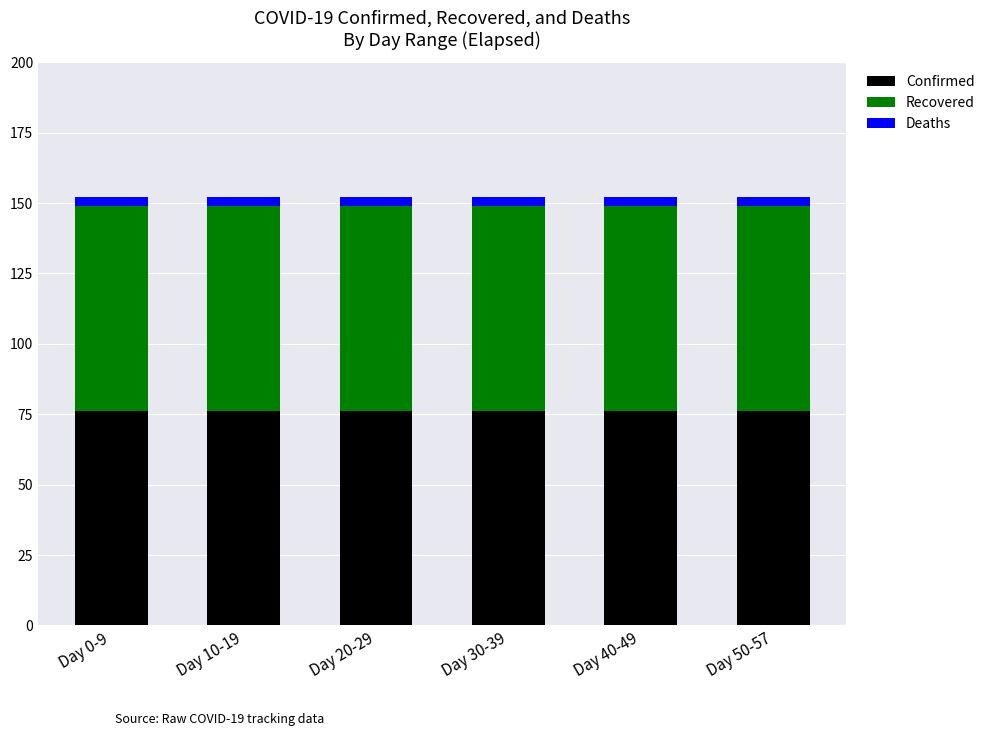

The value of Confirmed at Day 50-57 is 104. True or false?

False